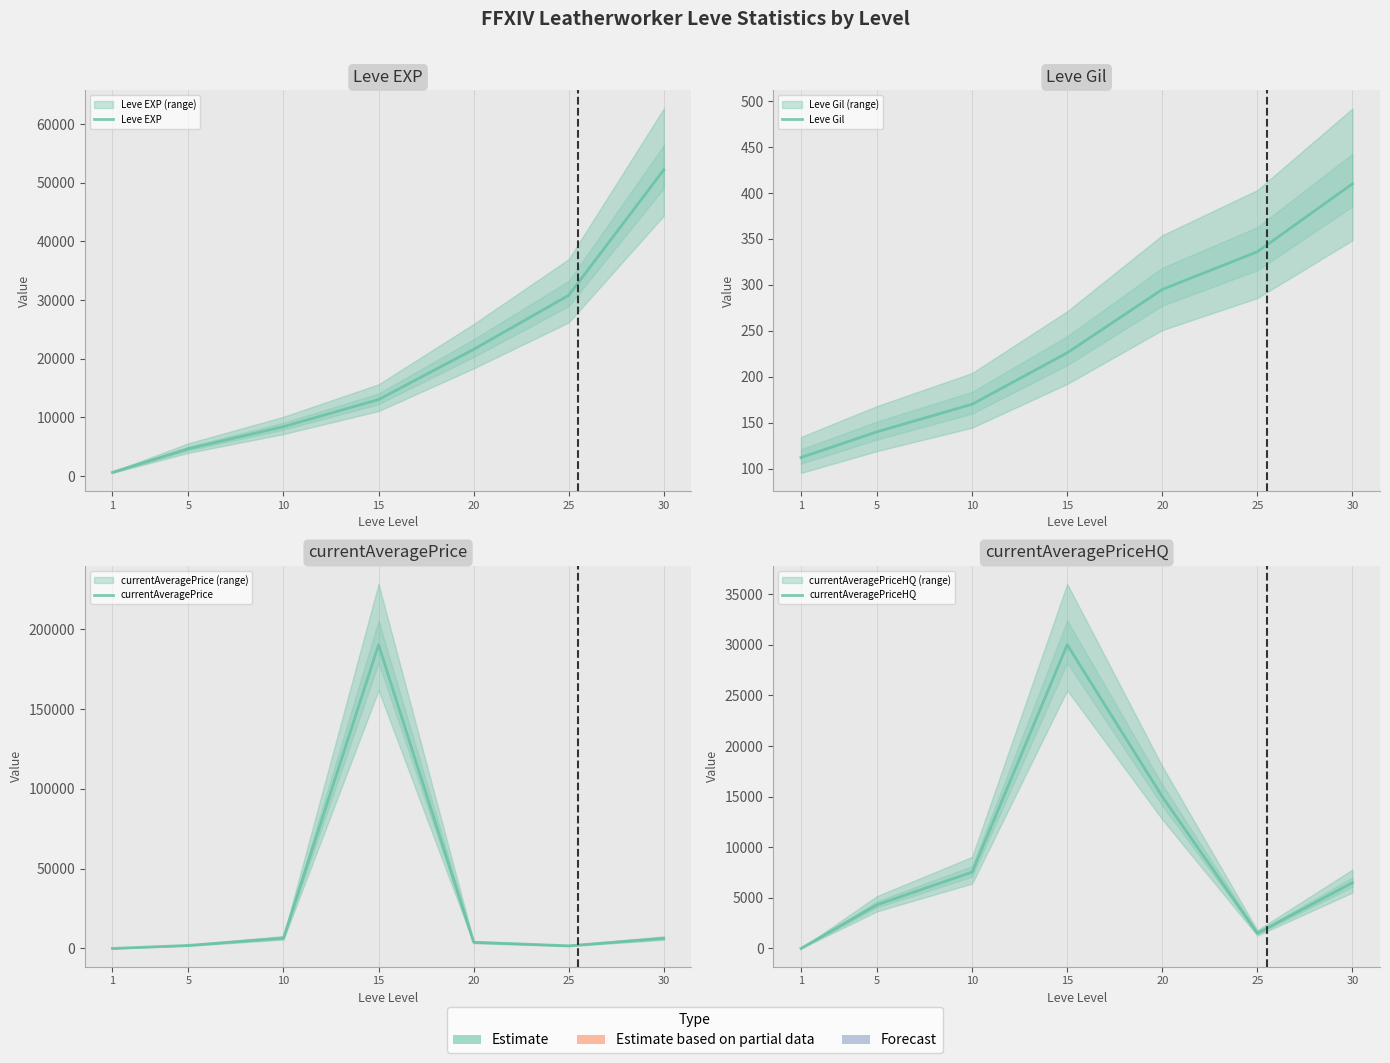

What is the total value across all series at 25?

34316.5